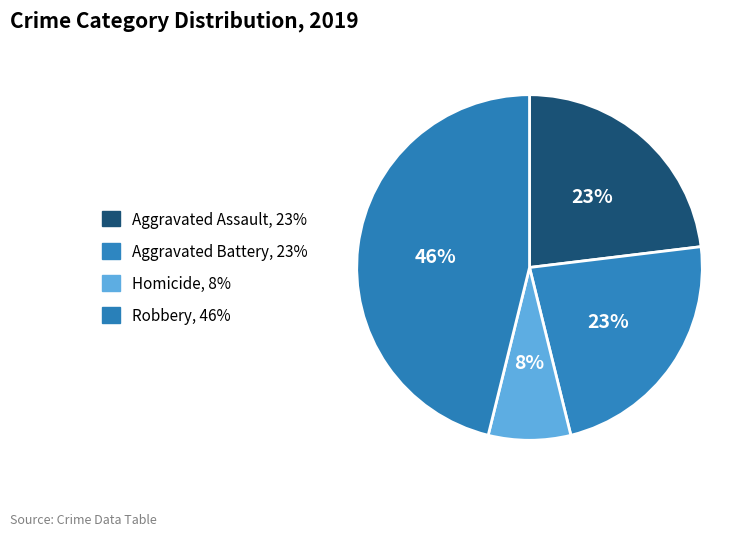

How many segments does this pie chart have?

4